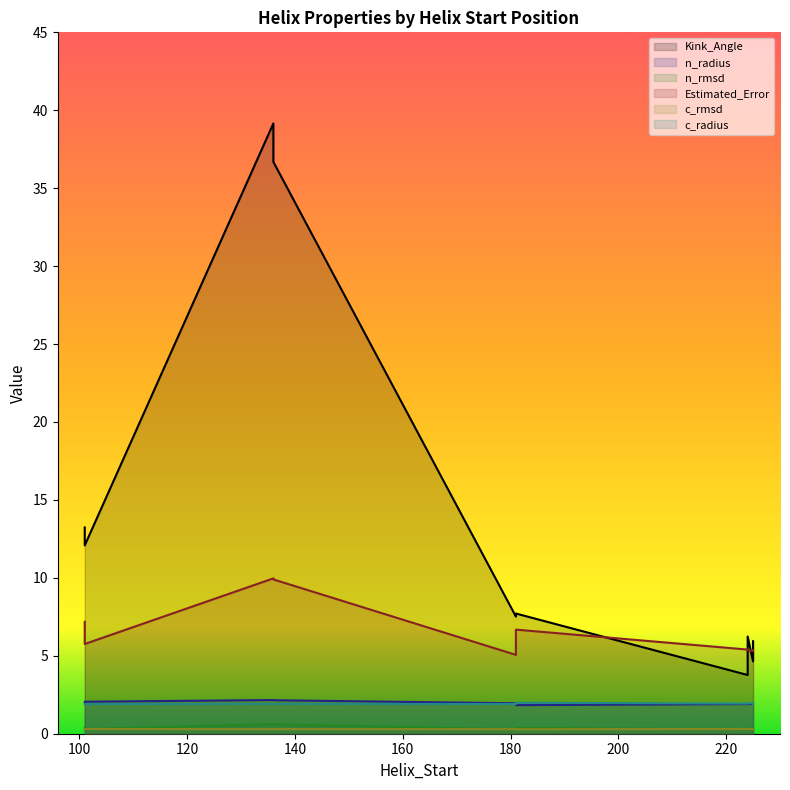

Between 160 and 200, which is larger?

160